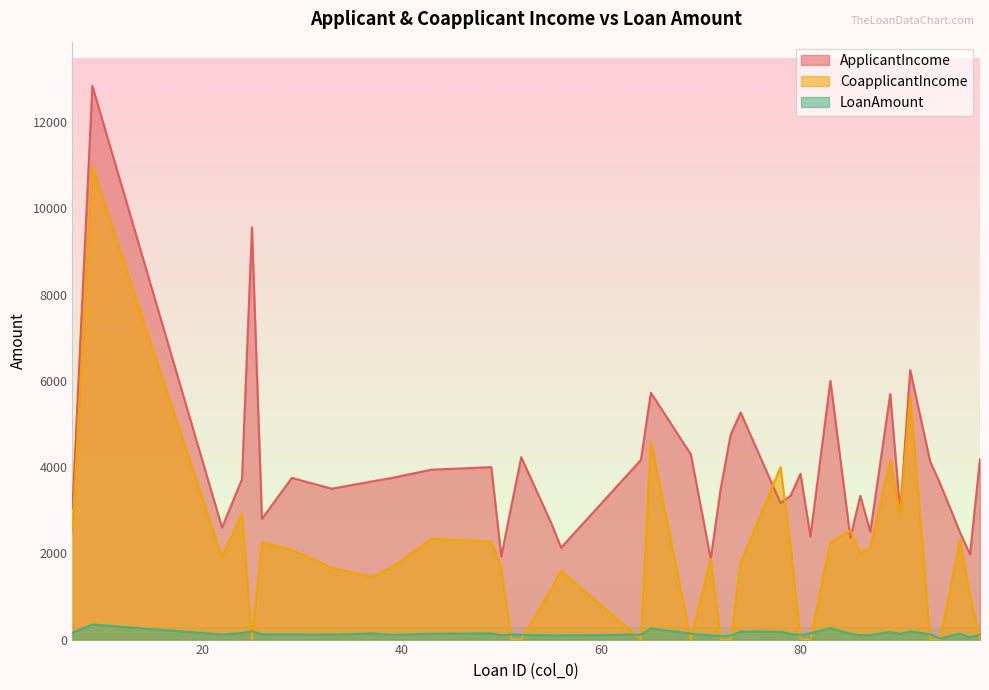

True or false: ApplicantIncome has more than 2 points higher than both neighbors.

True